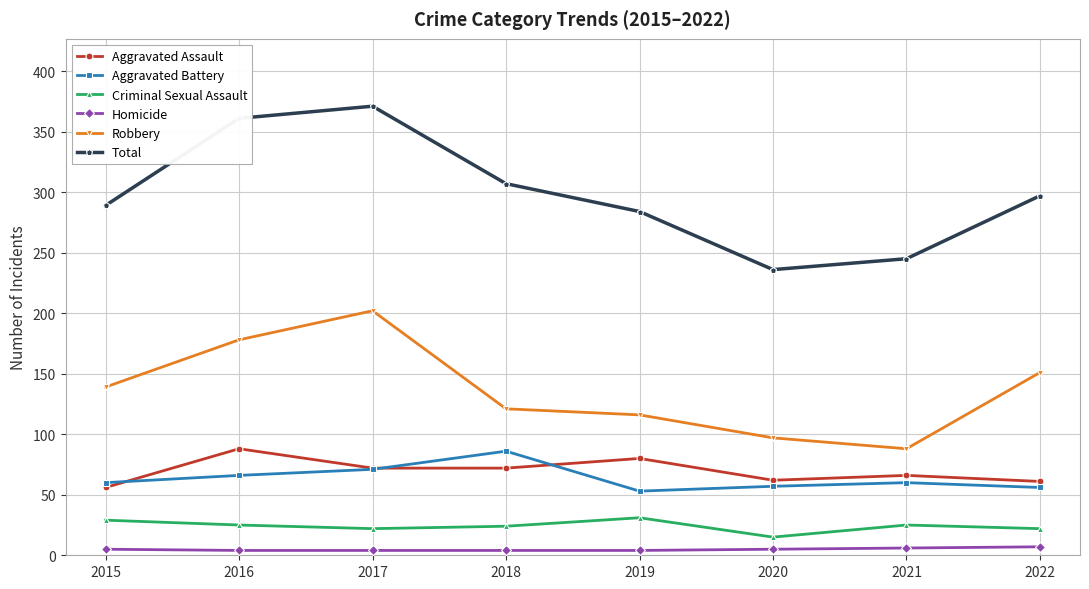

Where does the Aggravated Assault series first go above 72?

2016